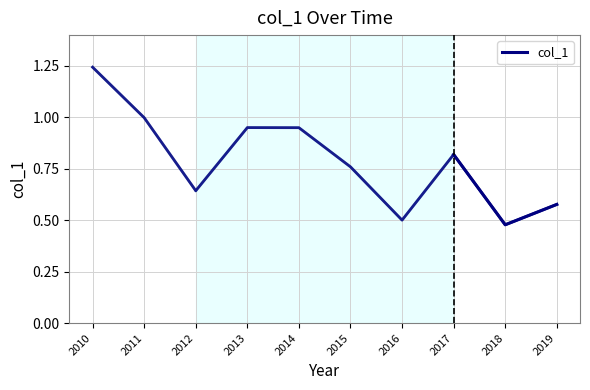

Does the chart have visible grid lines?

Yes